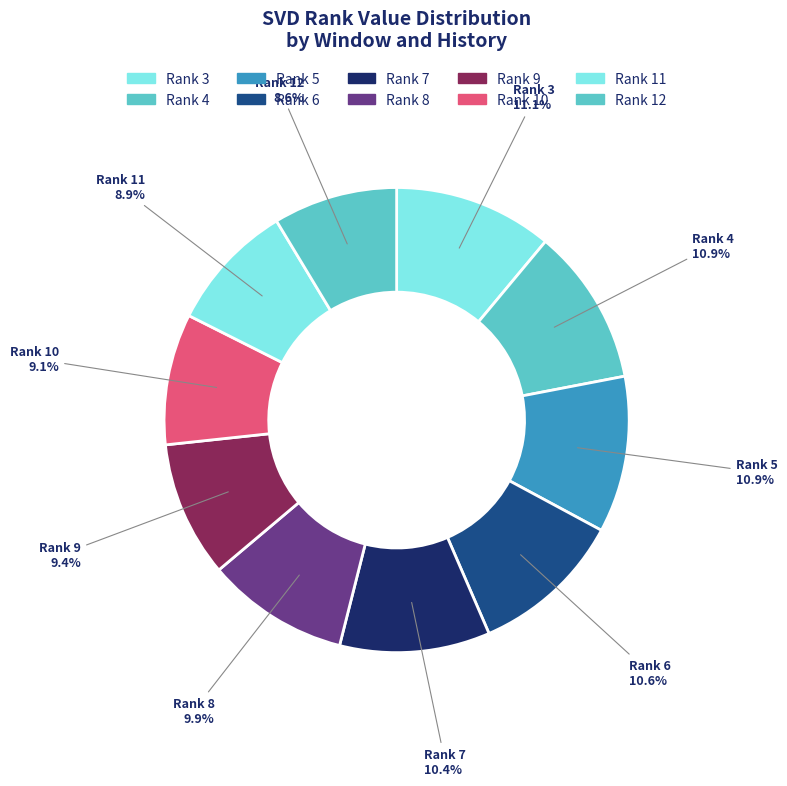

How many segments does this pie chart have?

10